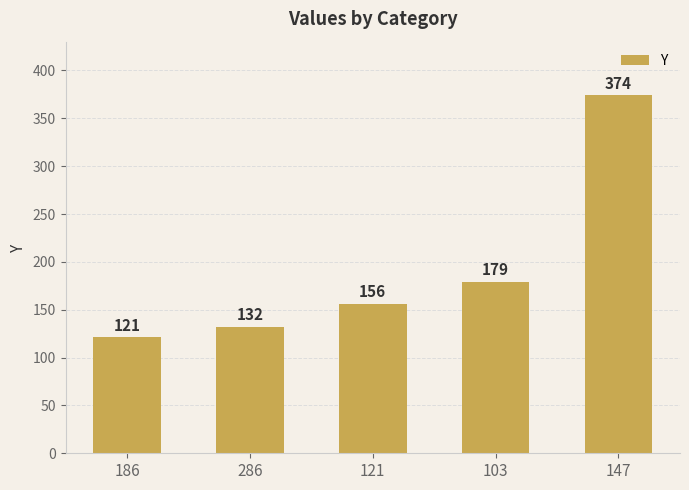

Rank the categories by value from lowest to highest.

186, 286, 121, 103, 147